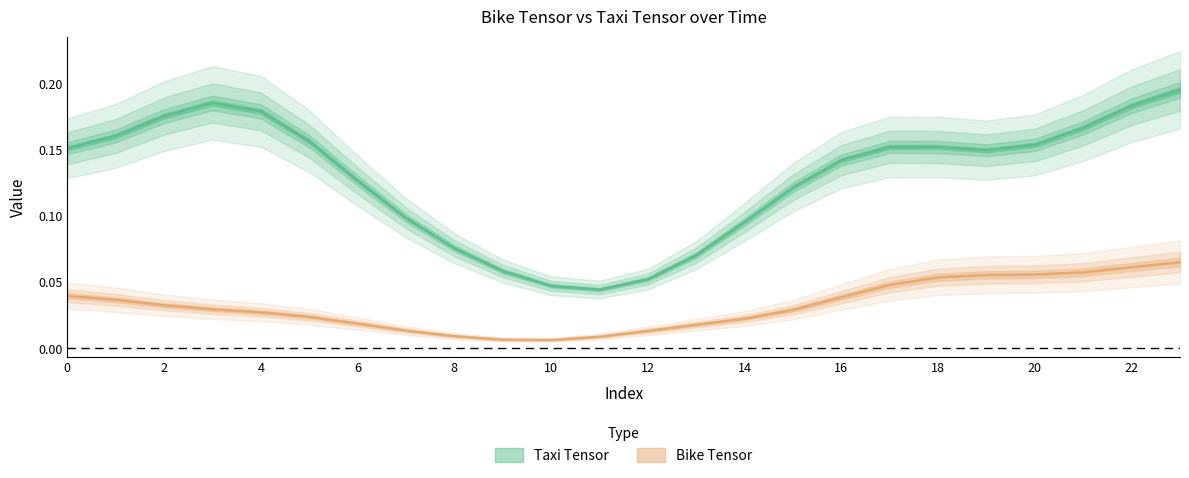

What is the maximum value for Taxi Tensor?

0.2